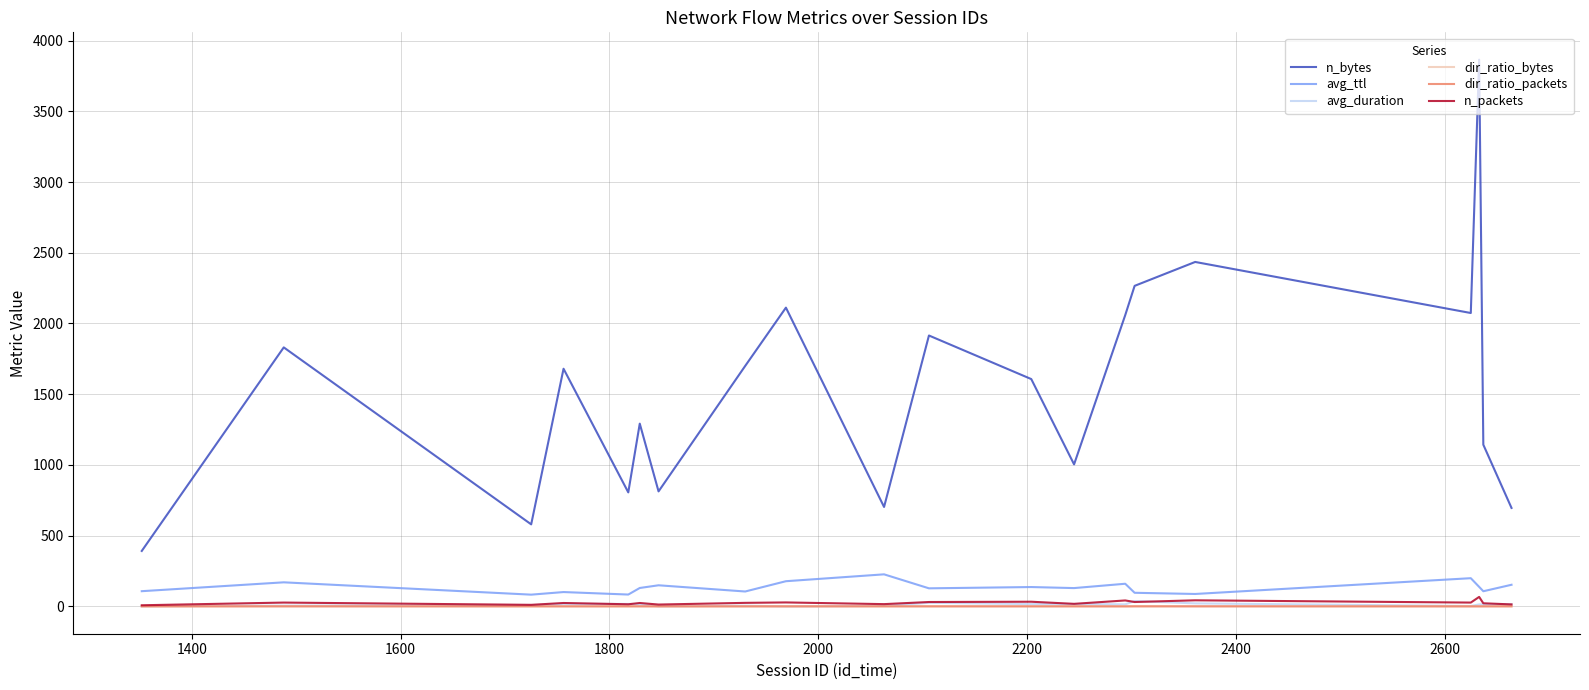

Which series has the widest spread of values?

n_bytes